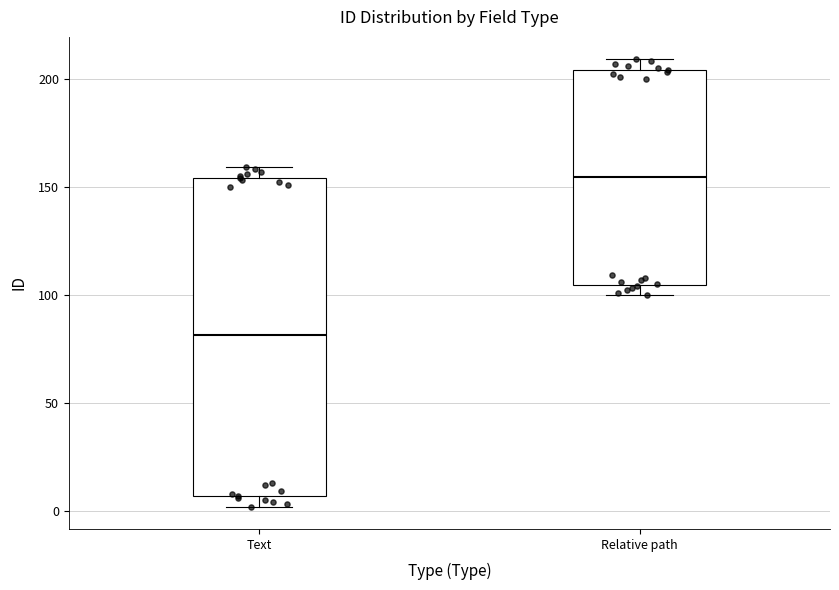

Which box is the tallest, from its lower edge to its upper edge?

Text